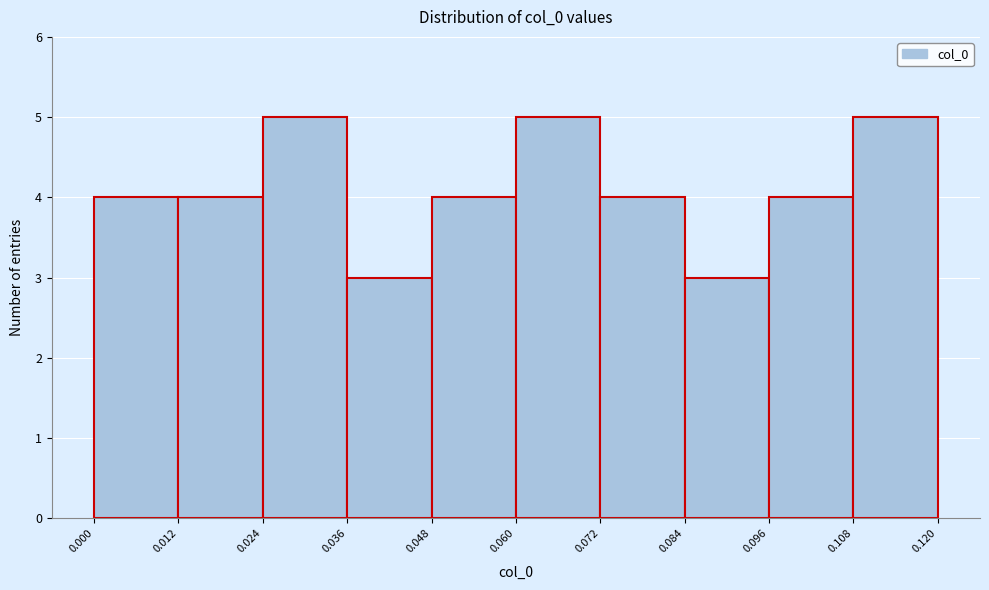

Reading left to right, list every bar in this chart as the range it spans on the x-axis followed by its height. The values are not printed on the chart, so give them approximately, as read against the axis.

0.000 to 0.012: 4
0.012 to 0.024: 4
0.024 to 0.036: 5
0.036 to 0.048: 3
0.048 to 0.060: 4
0.060 to 0.072: 5
0.072 to 0.084: 4
0.084 to 0.096: 3
0.096 to 0.108: 4
0.108 to 0.120: 5